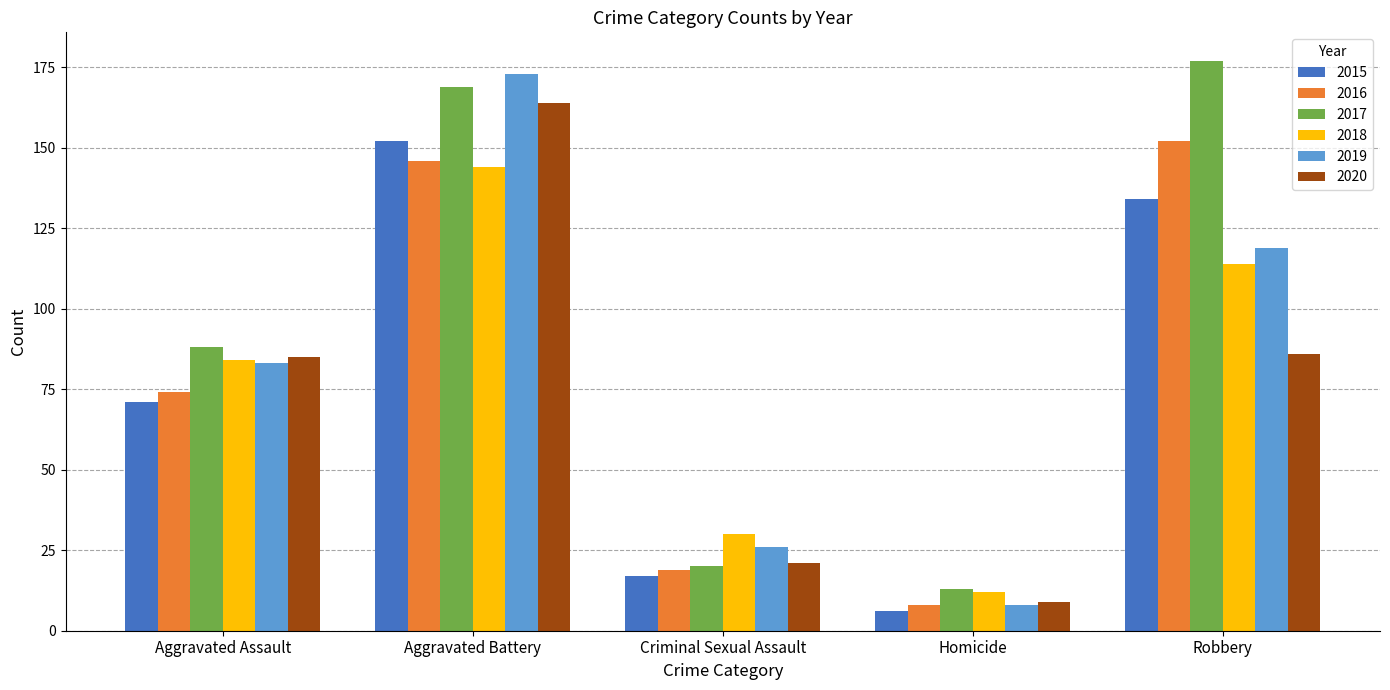

Where is 2015 nearest to the value 79?

Aggravated Assault